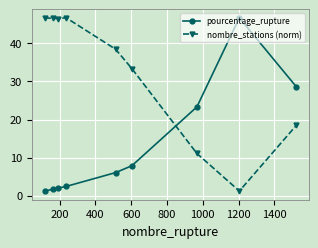

Rank the series by their average value, from highest to lowest.

nombre_stations (norm), pourcentage_rupture